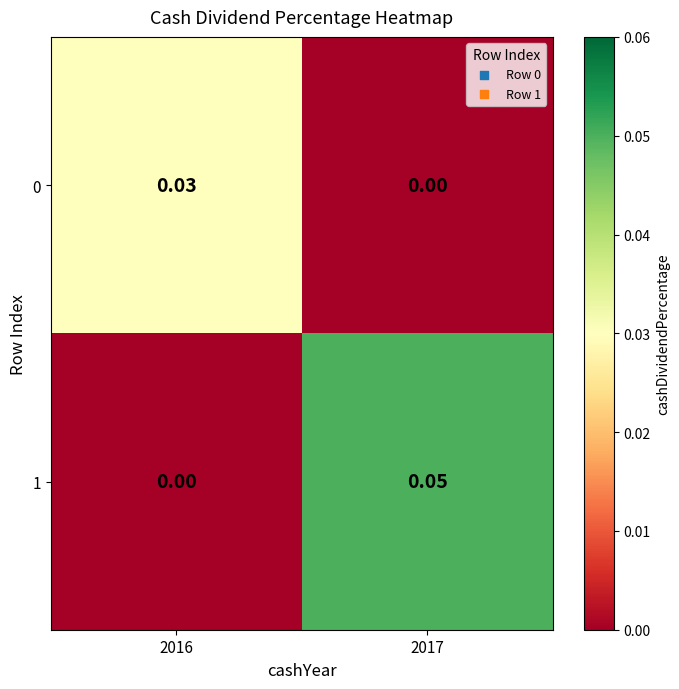

Count the number of categories in the chart.

2